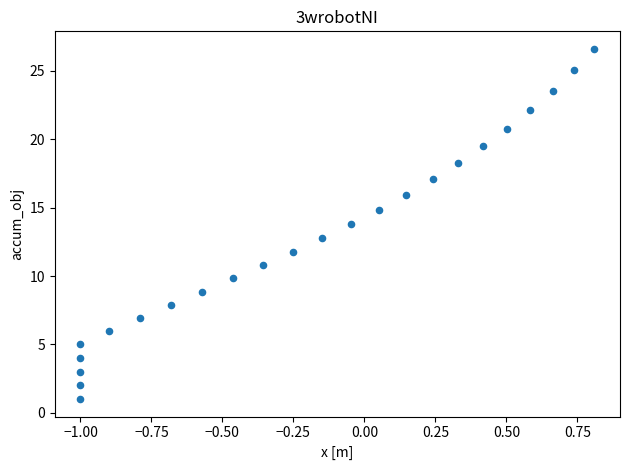

What is the range of X values (max minus min)?

1.8